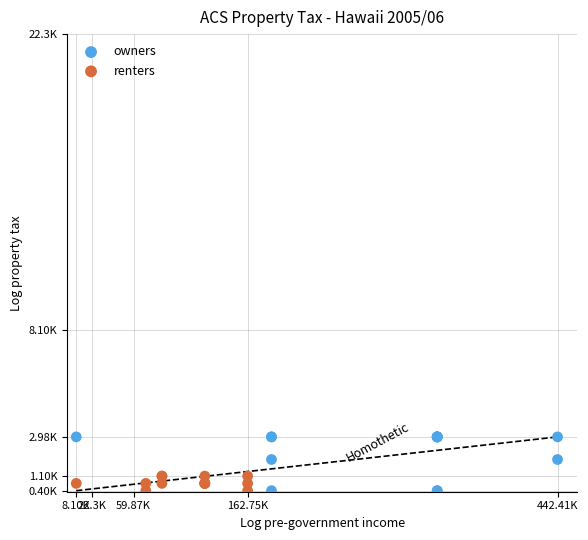

Which series has the widest spread of Y values?

owners